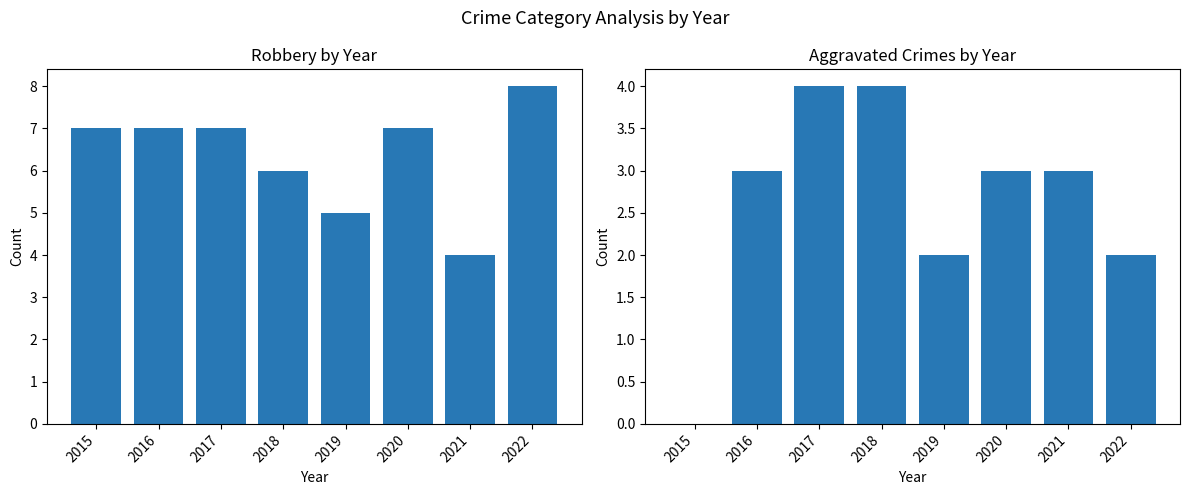

List the series in order of their peak value, highest first.

Robbery, Aggravated Crimes